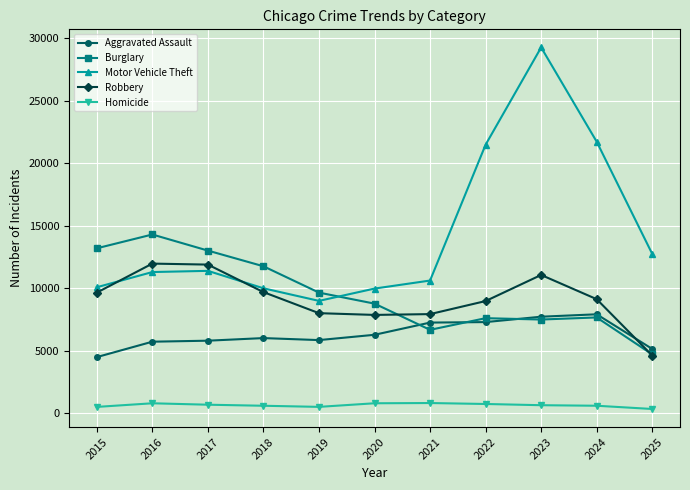

Which series ends up on top after the final intersection of Aggravated Assault and Burglary?

Aggravated Assault